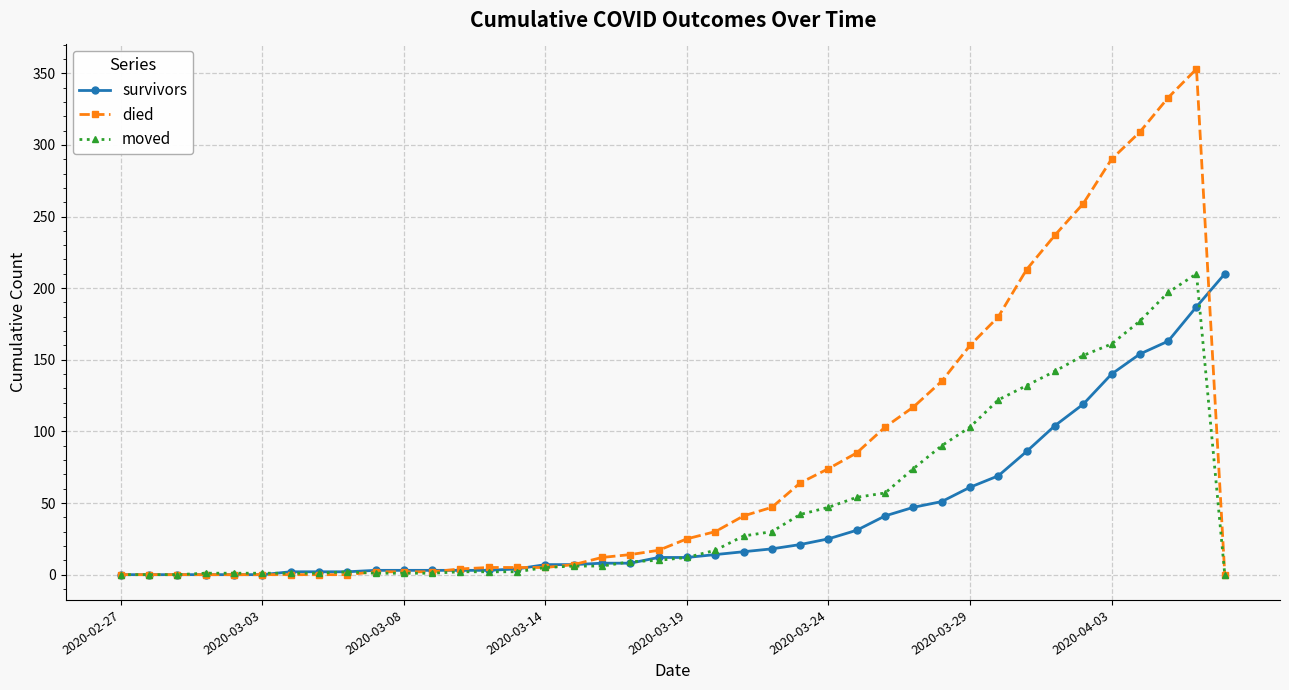

Which series has the largest total across all categories?

died